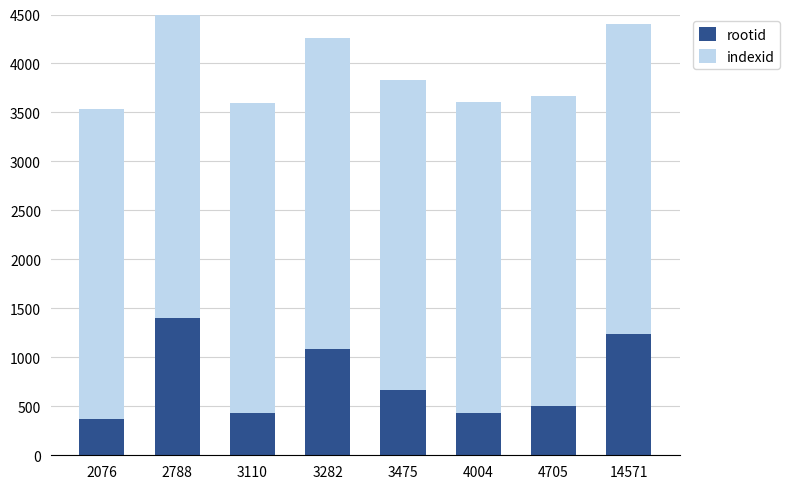

What is the minimum value for rootid?

367